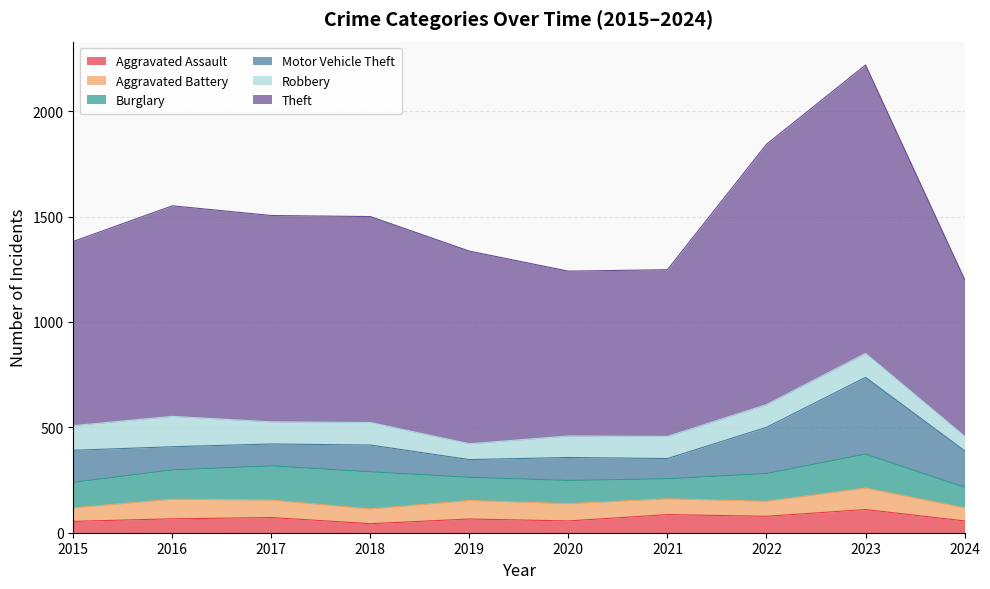

Does the chart display data point markers on the line(s)?

No